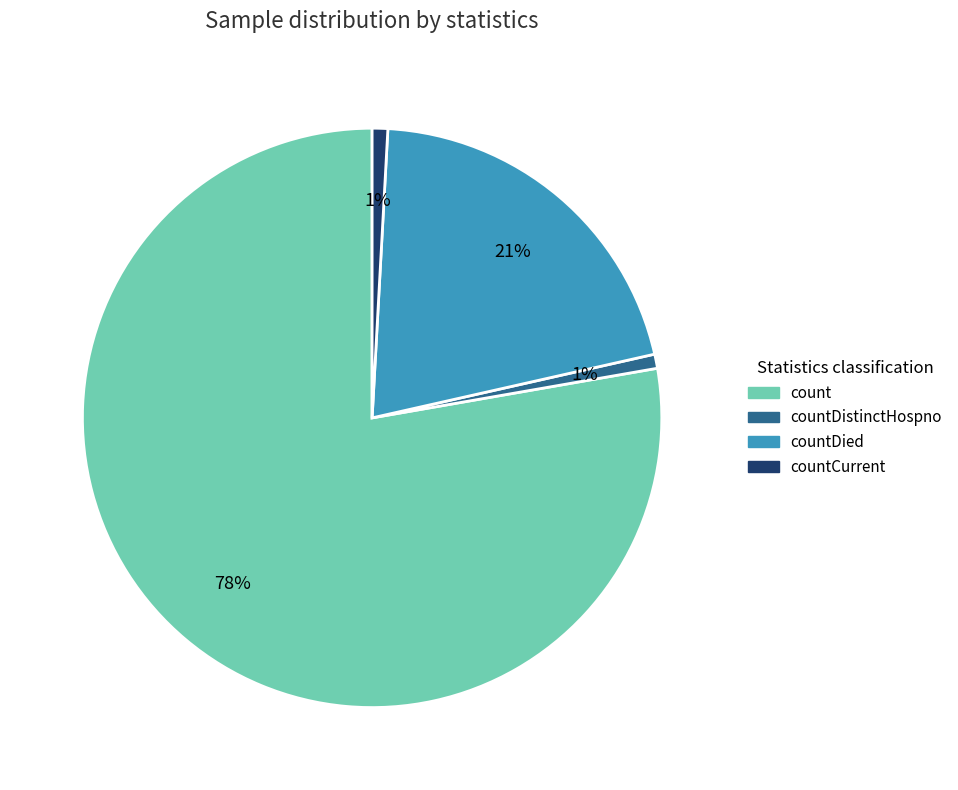

Which has a higher value, countDied or count?

count